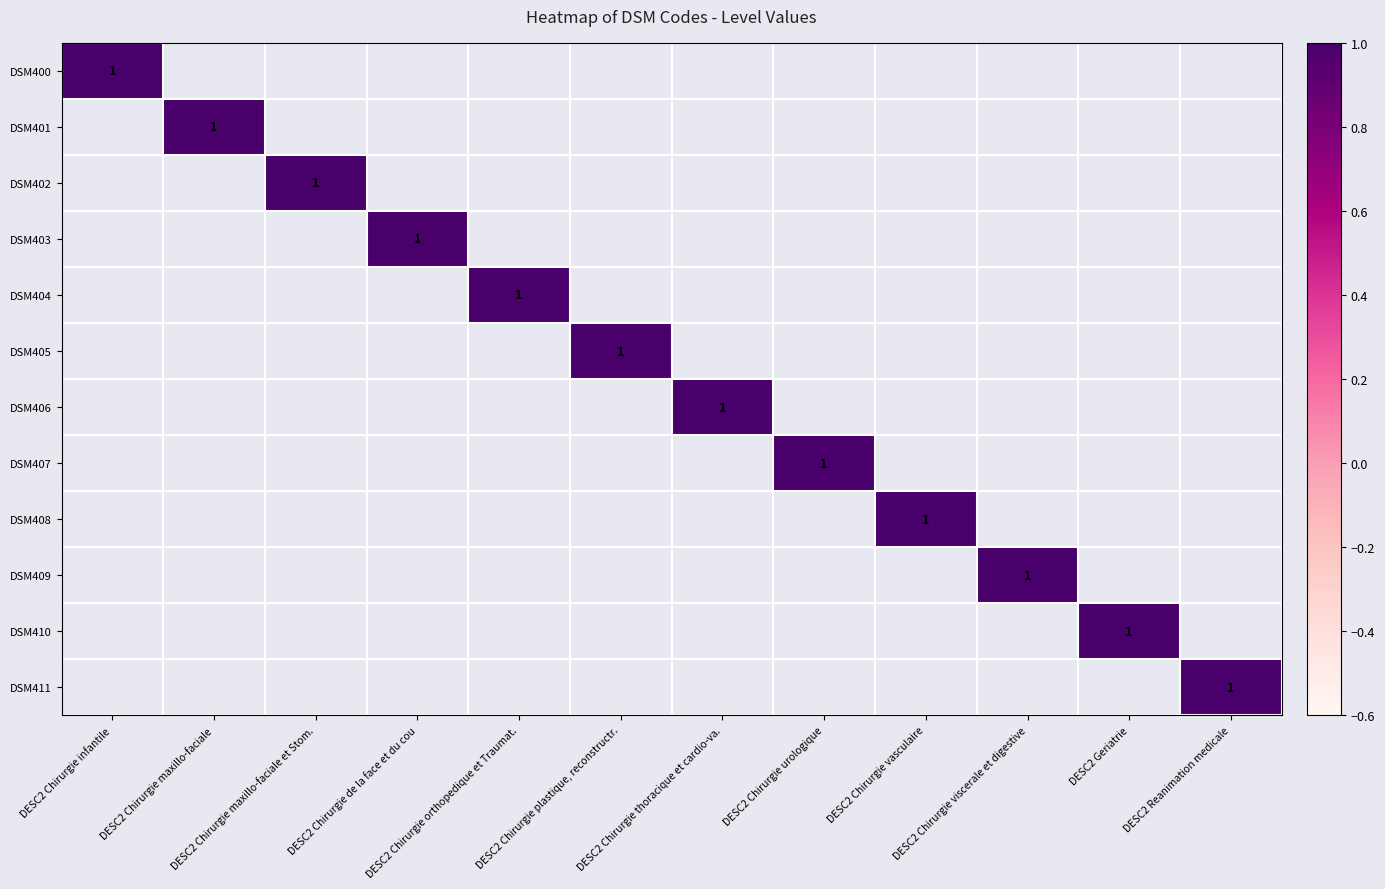

How many distinct data groups are displayed?

12